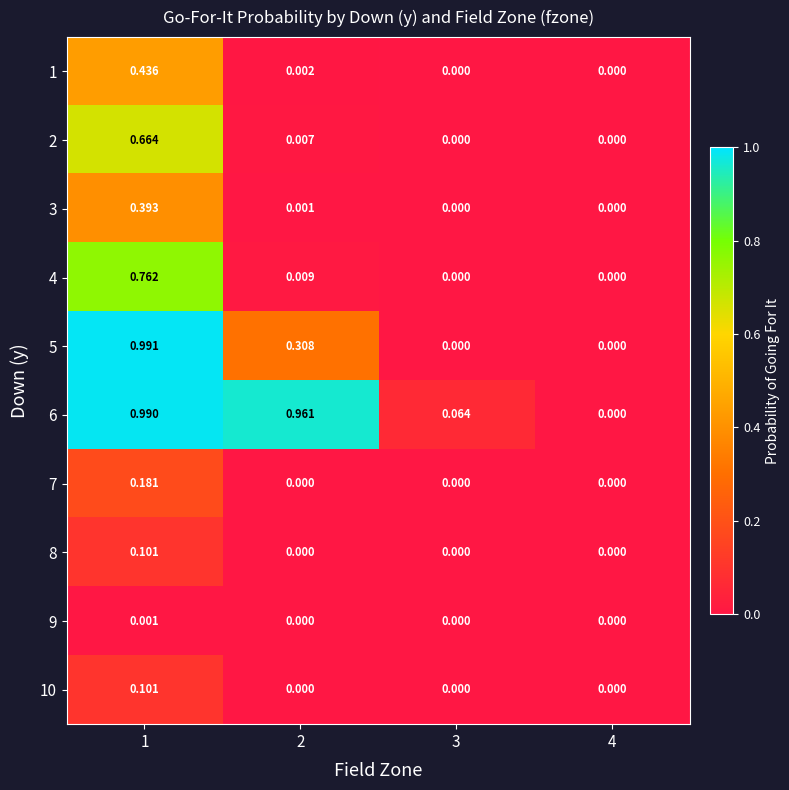

Is the value of 8 at 4 greater than the value of 2 at 2?

No